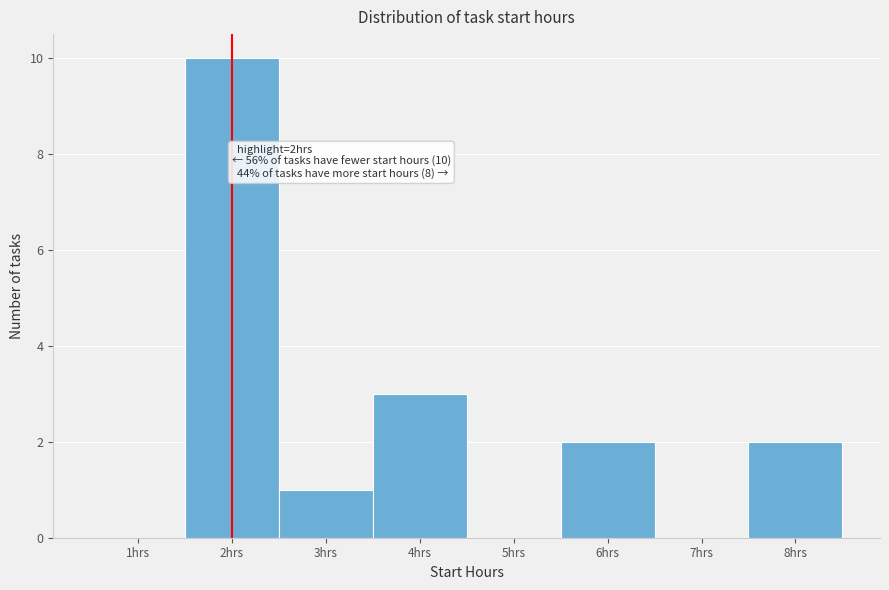

Reading right to left, transcribe all the data shown in this chart.

8hrs=2	7hrs=0	6hrs=2	5hrs=0	4hrs=3	3hrs=1	2hrs=10	1hrs=0